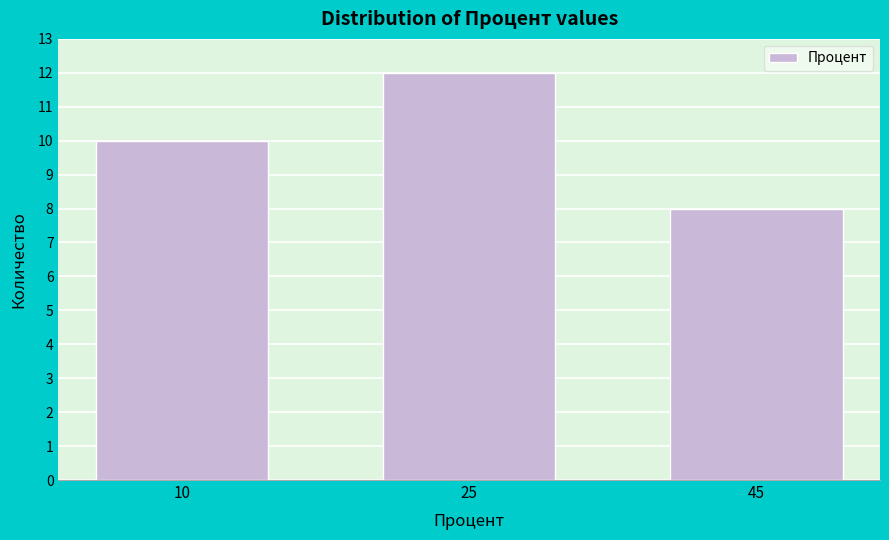

Reading left to right, transcribe all the data shown in this chart.

10	12	8